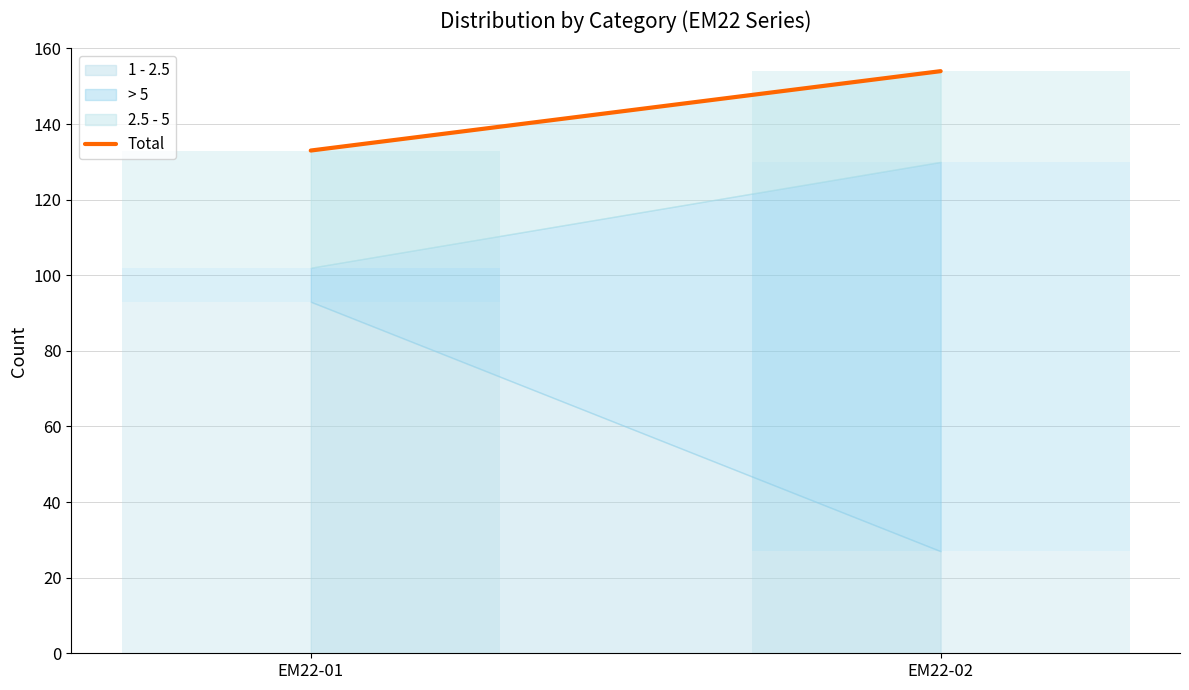

Approximately how many times larger is the value at EM22-02 compared to EM22-01?

1.2